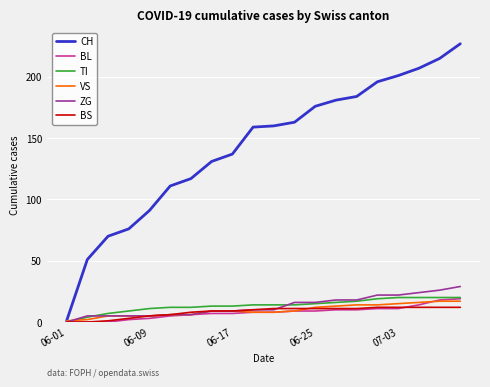

What is the greatest value displayed?

227